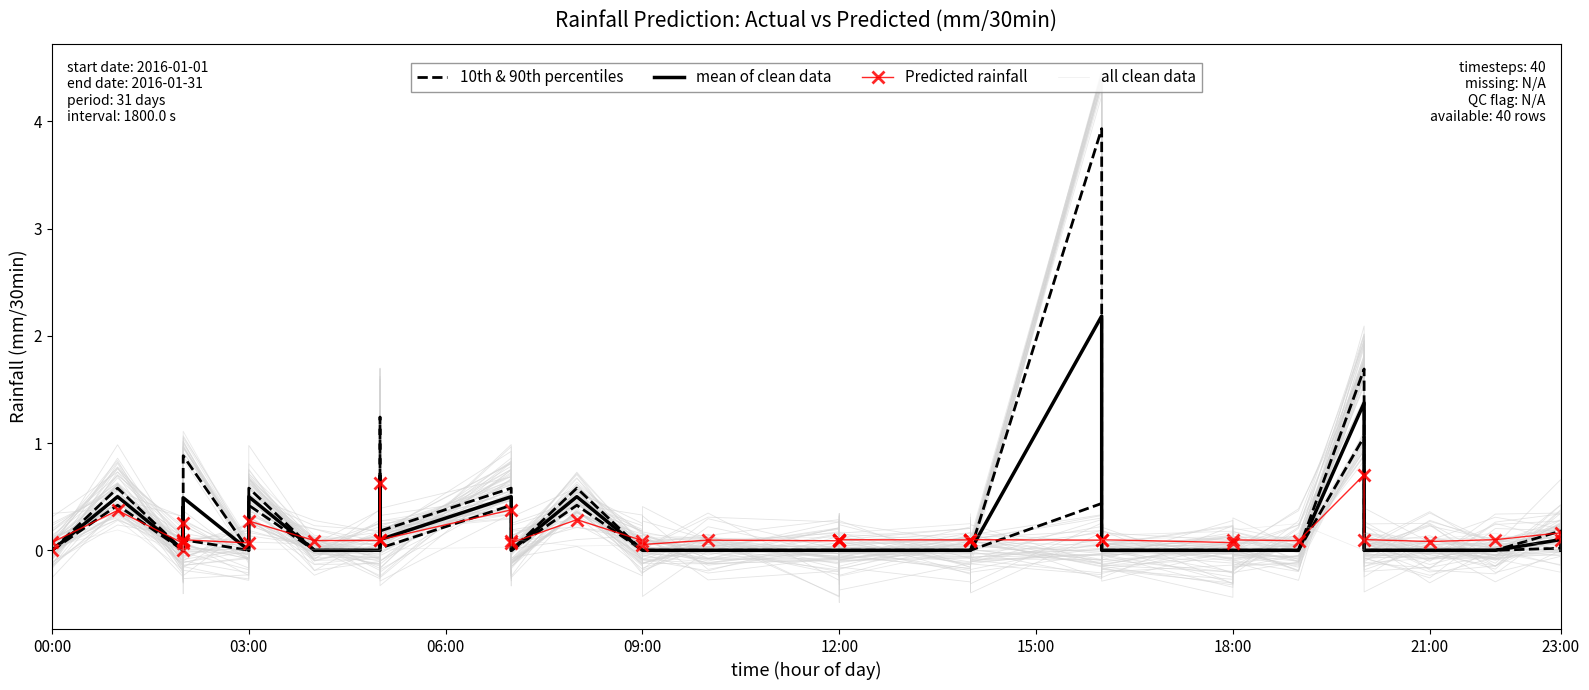

Which series has the largest range (max minus min)?

mean of clean data